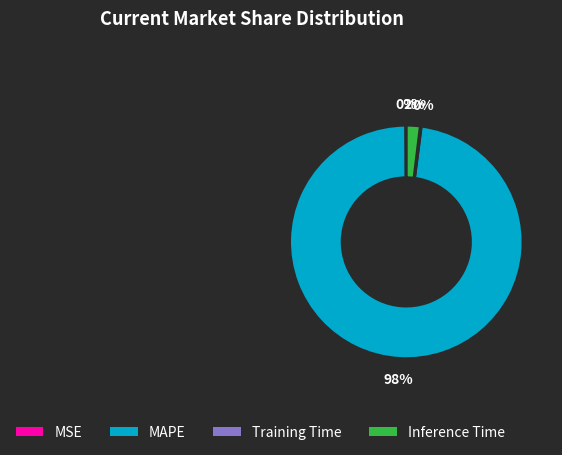

Which category has the biggest portion of the pie?

MAPE